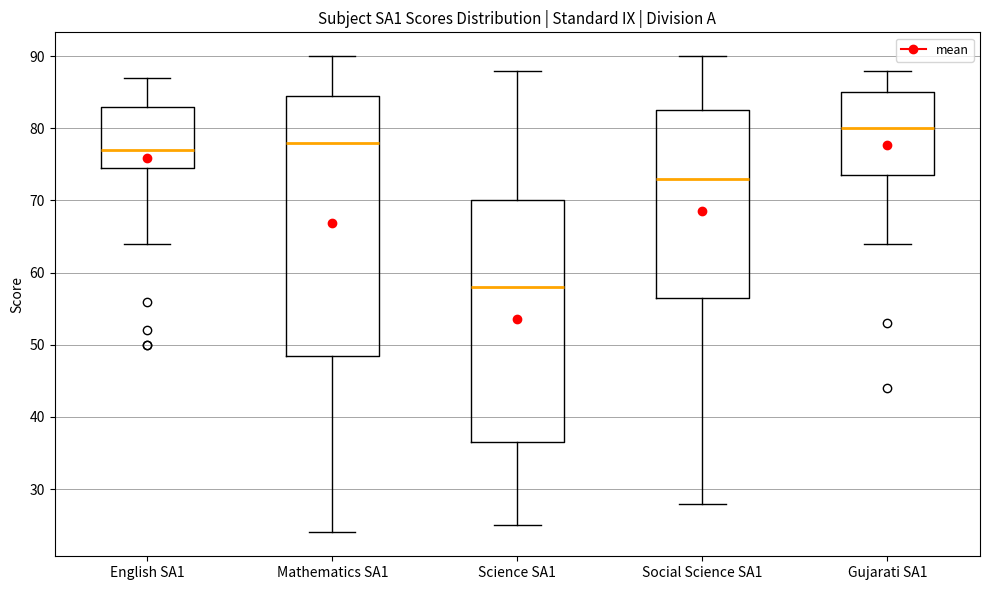

Which box has the lowest median line?

Science SA1